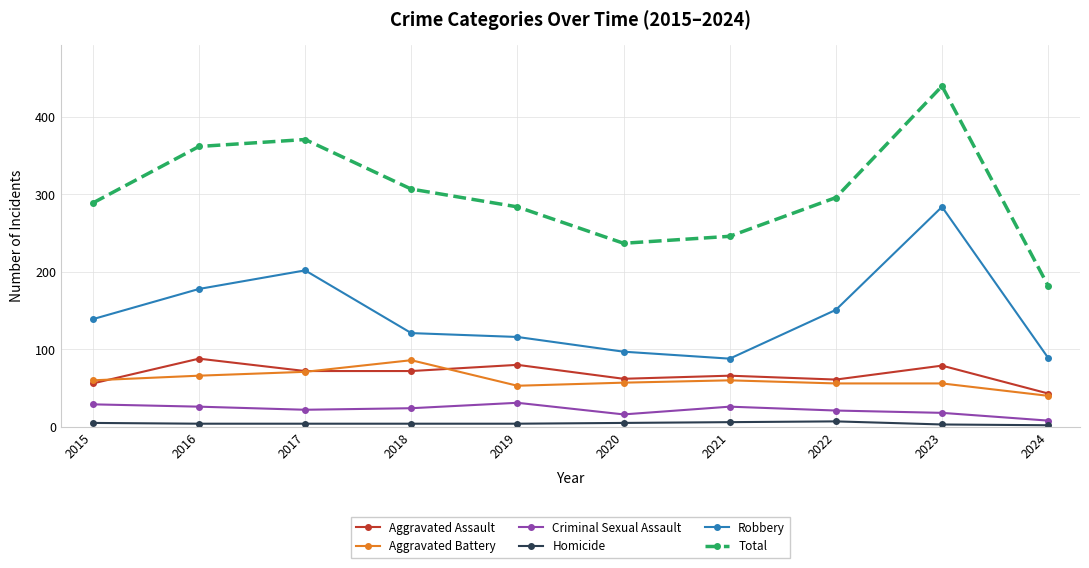

True or false: Total has more than 1 points higher than both neighbors.

True